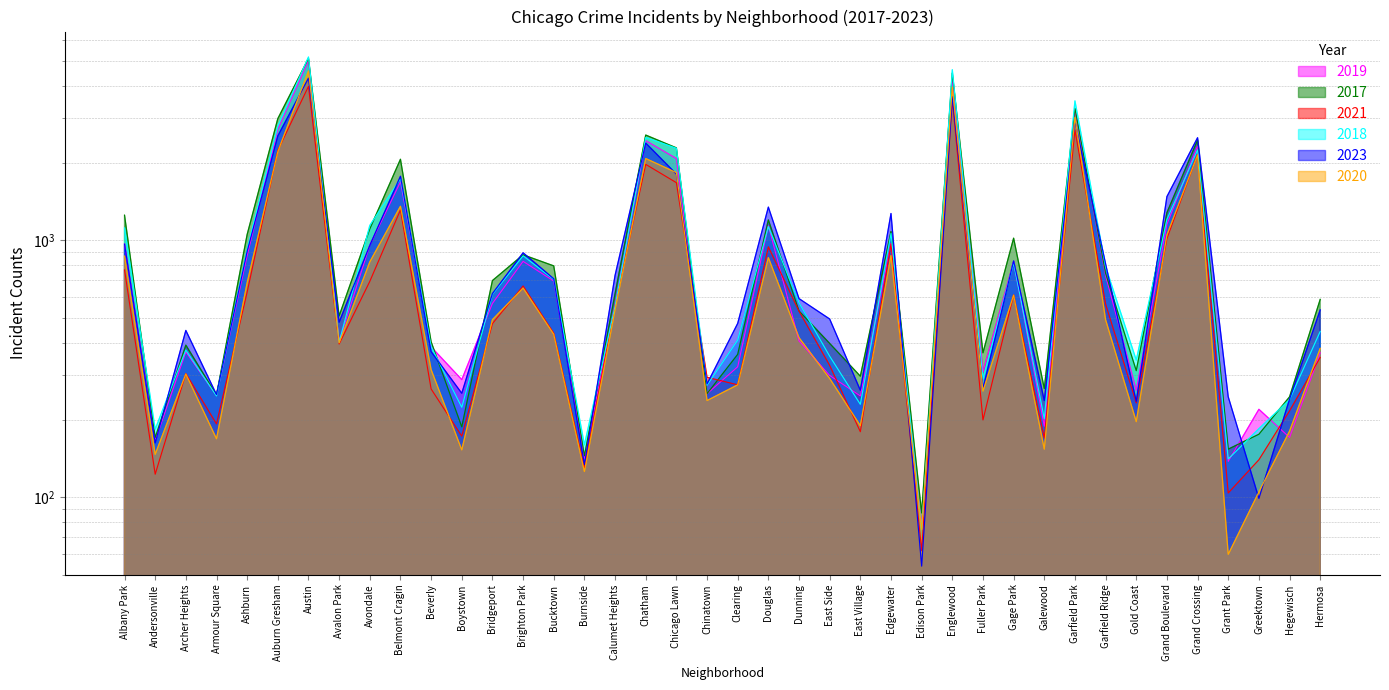

What is the difference between the maximum and minimum values in the 2019 series?

4931